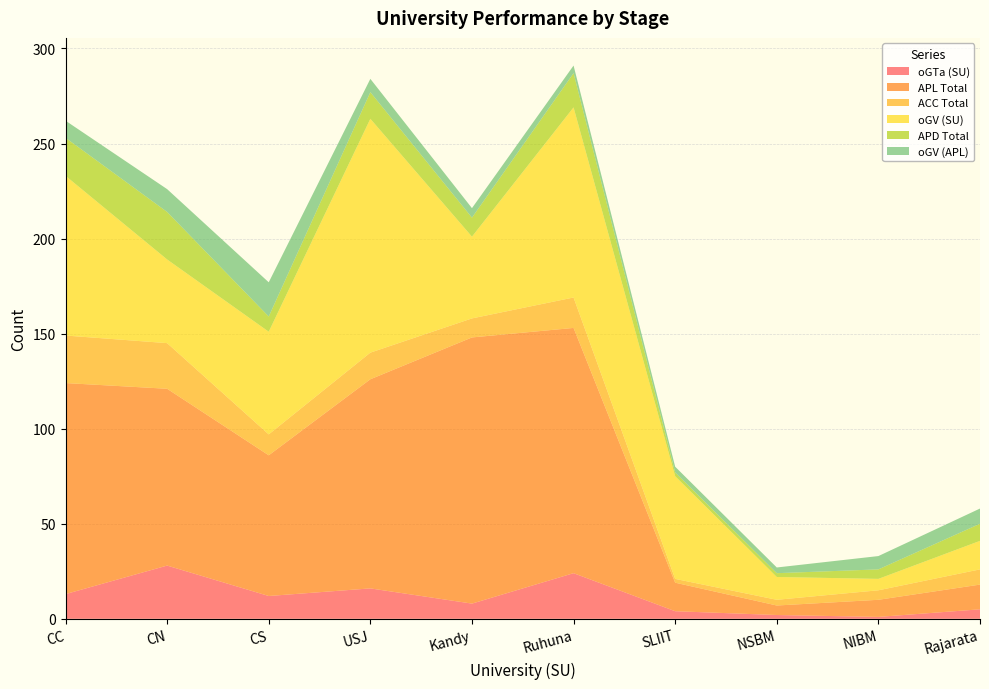

Reading left to right, list all the values displayed in this chart.

oGTa (SU): 13	28	12	16	8	24	4	2	1	5
APL Total: 111	93	74	110	140	129	15	5	9	13
ACC Total: 25	24	11	14	10	16	2	3	5	8
oGV (SU): 84	44	54	123	43	100	54	12	6	15
APD Total: 20	25	8	14	10	18	2	2	5	9
oGV (APL): 9	12	18	7	5	4	3	3	7	8